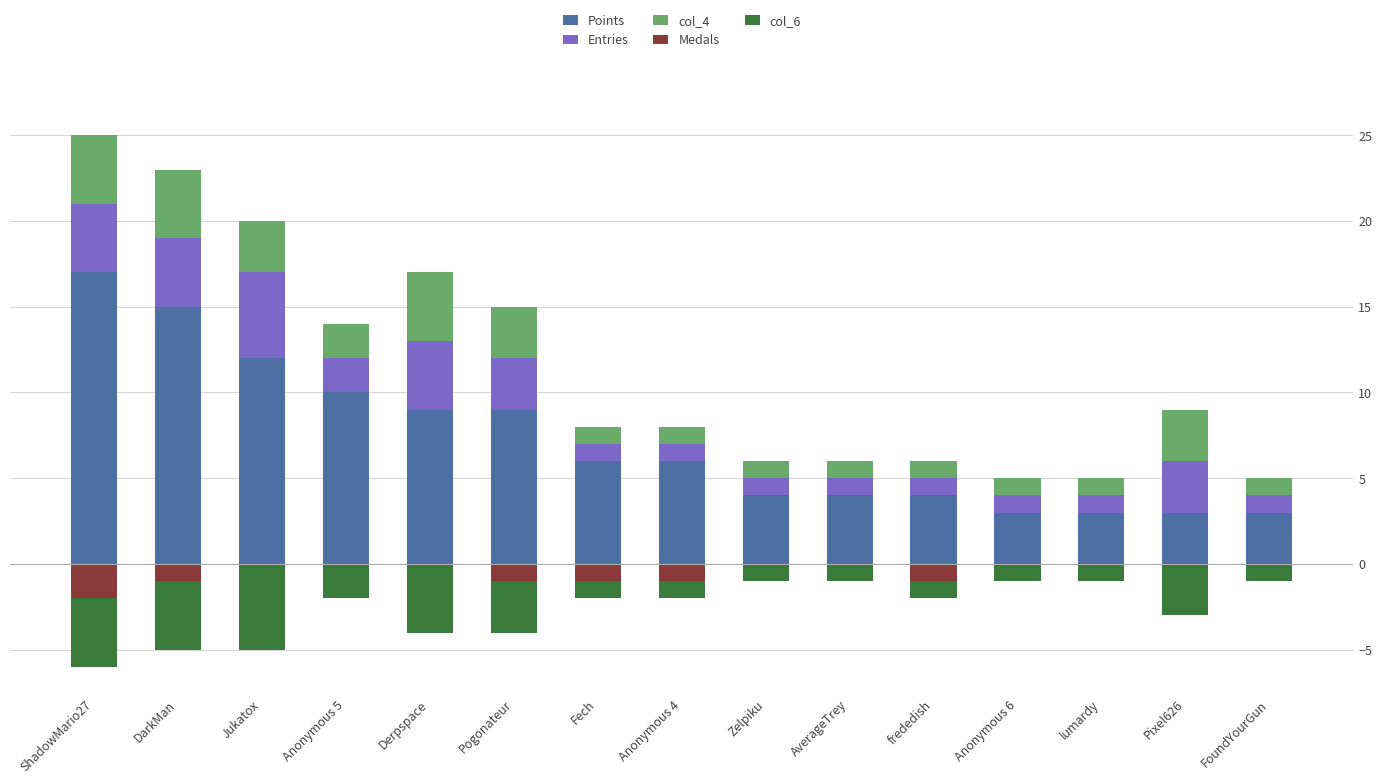

What is the value of the col_4 bar at the 13th from the left?

1